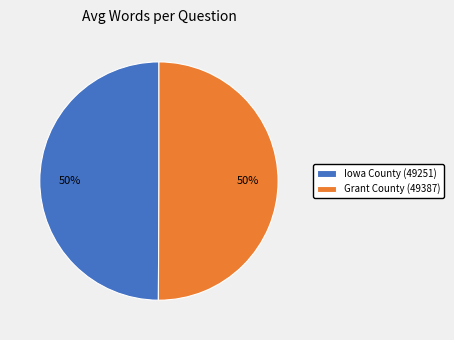

Do Iowa County (49251) and Grant County (49387) together represent more than half of the pie?

Yes